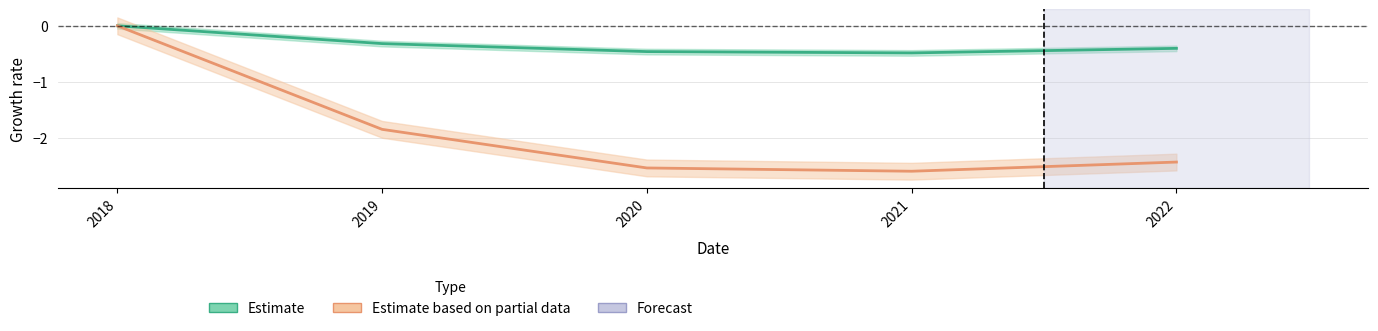

True or false: debtToEquity and debtToAssets intersect in this chart.

False